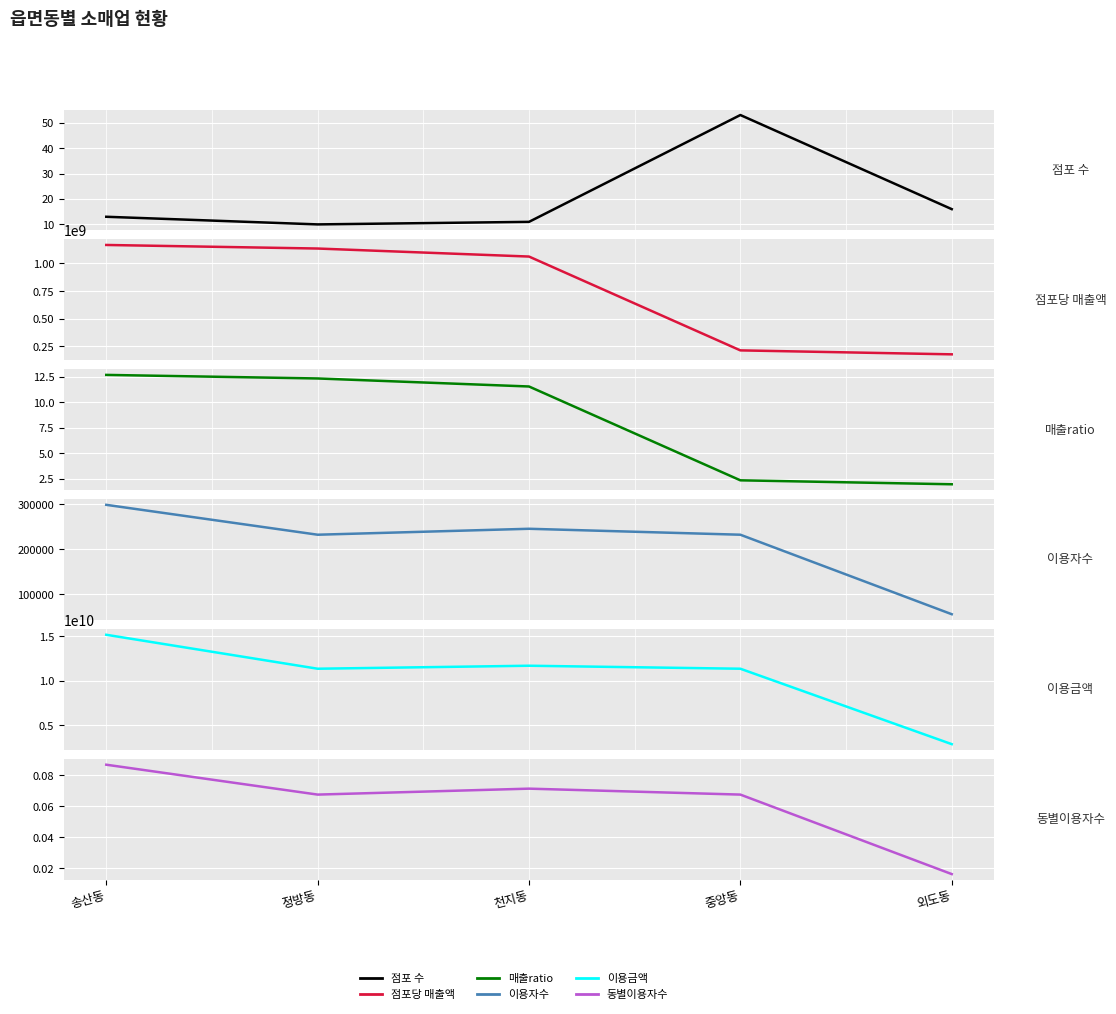

At 송산동, list the series in order from largest to smallest.

이용금액, 점포당 매출액, 이용자수, 점포 수, 매출ratio, 동별이용자수